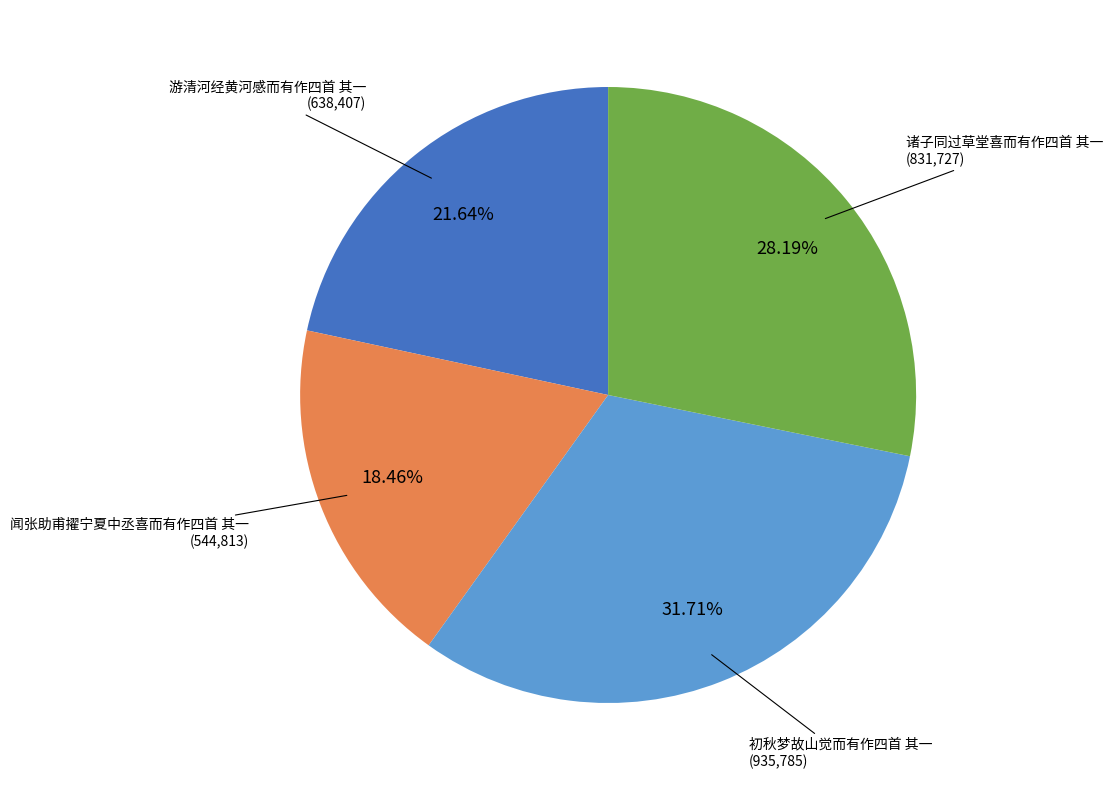

Does any single category account for the majority?

No